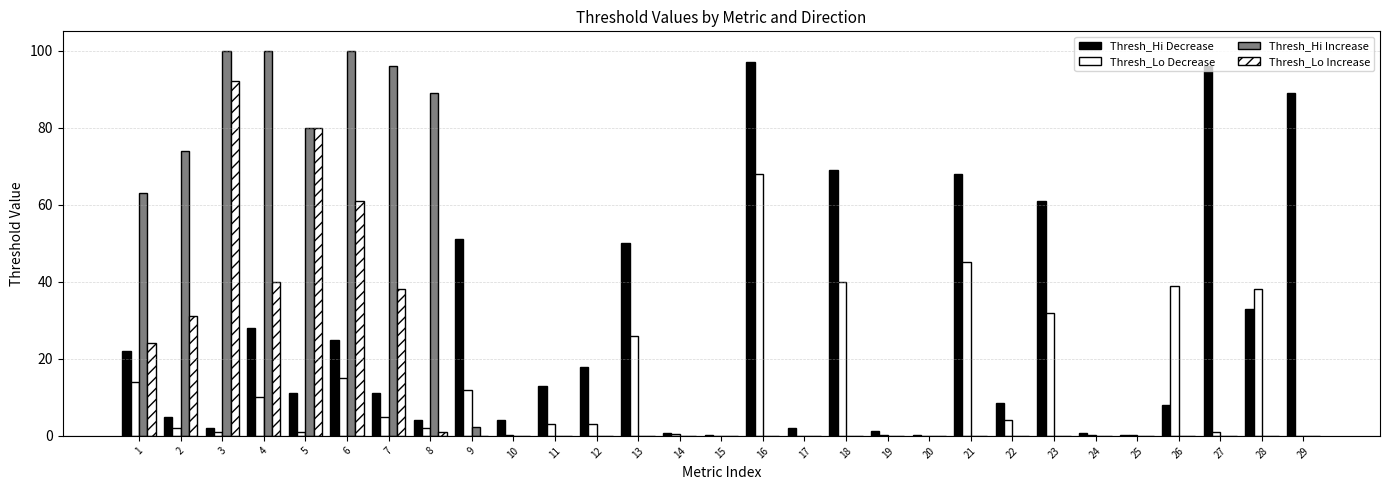

The value of Thresh_Lo Increase at 1 is 24.0. True or false?

True